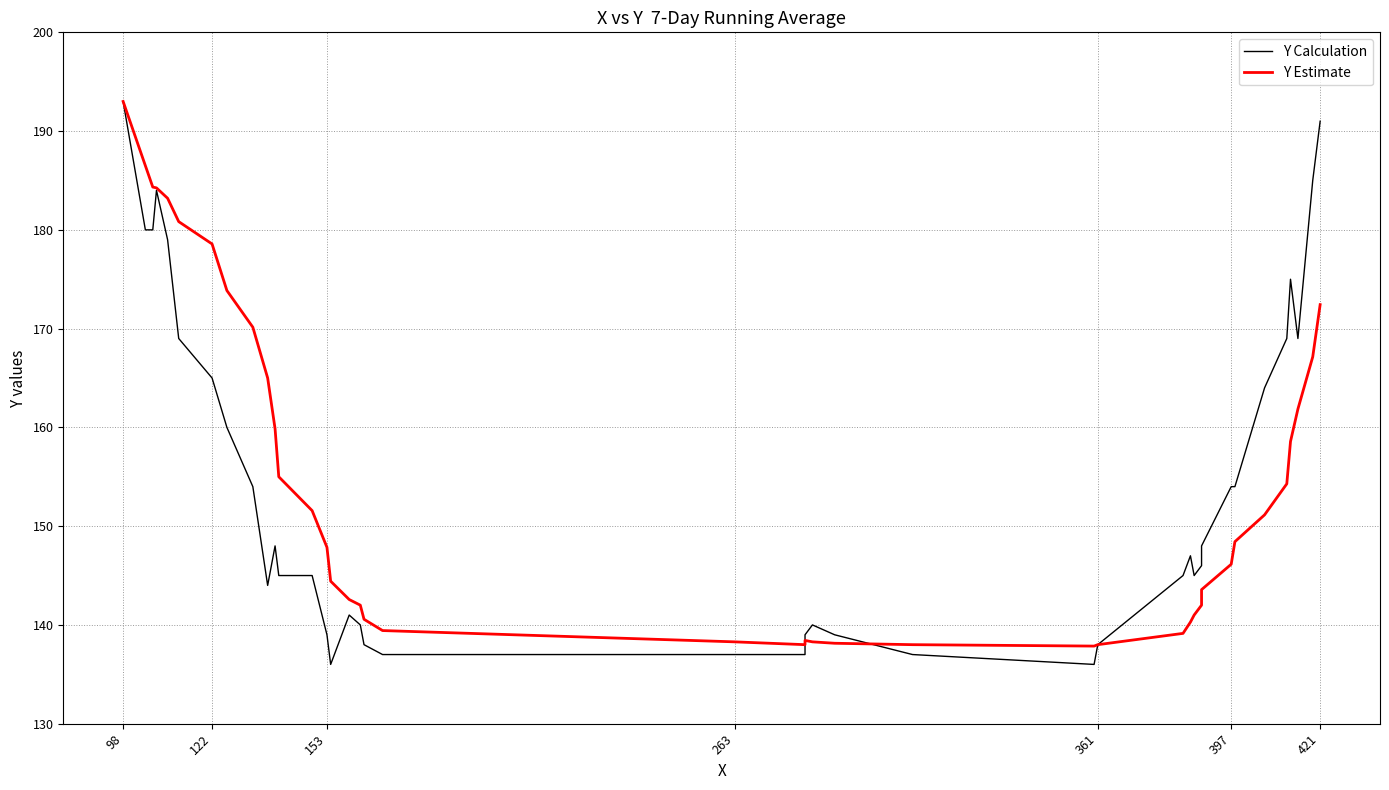

True or false: Y Estimate and Y Calculation cross at least once.

True